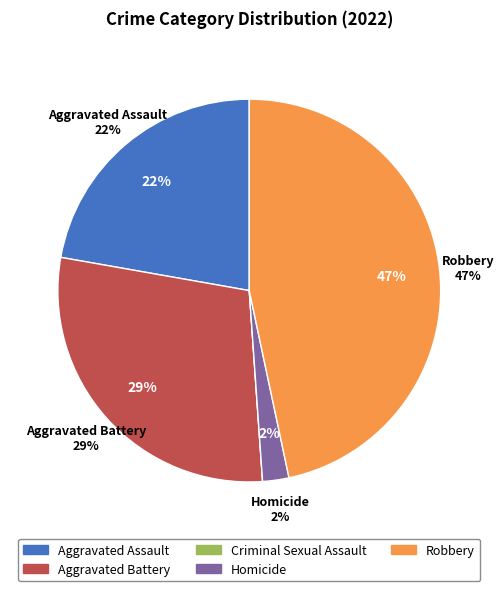

The Aggravated Assault slice represents 36% of the pie. True or false?

False